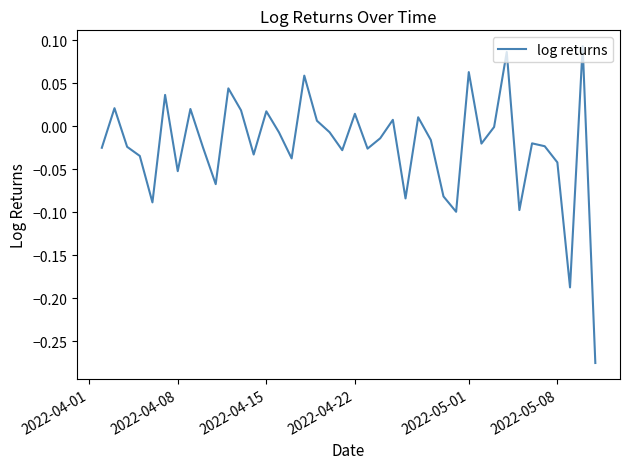

What is the sum of all values?

-0.9